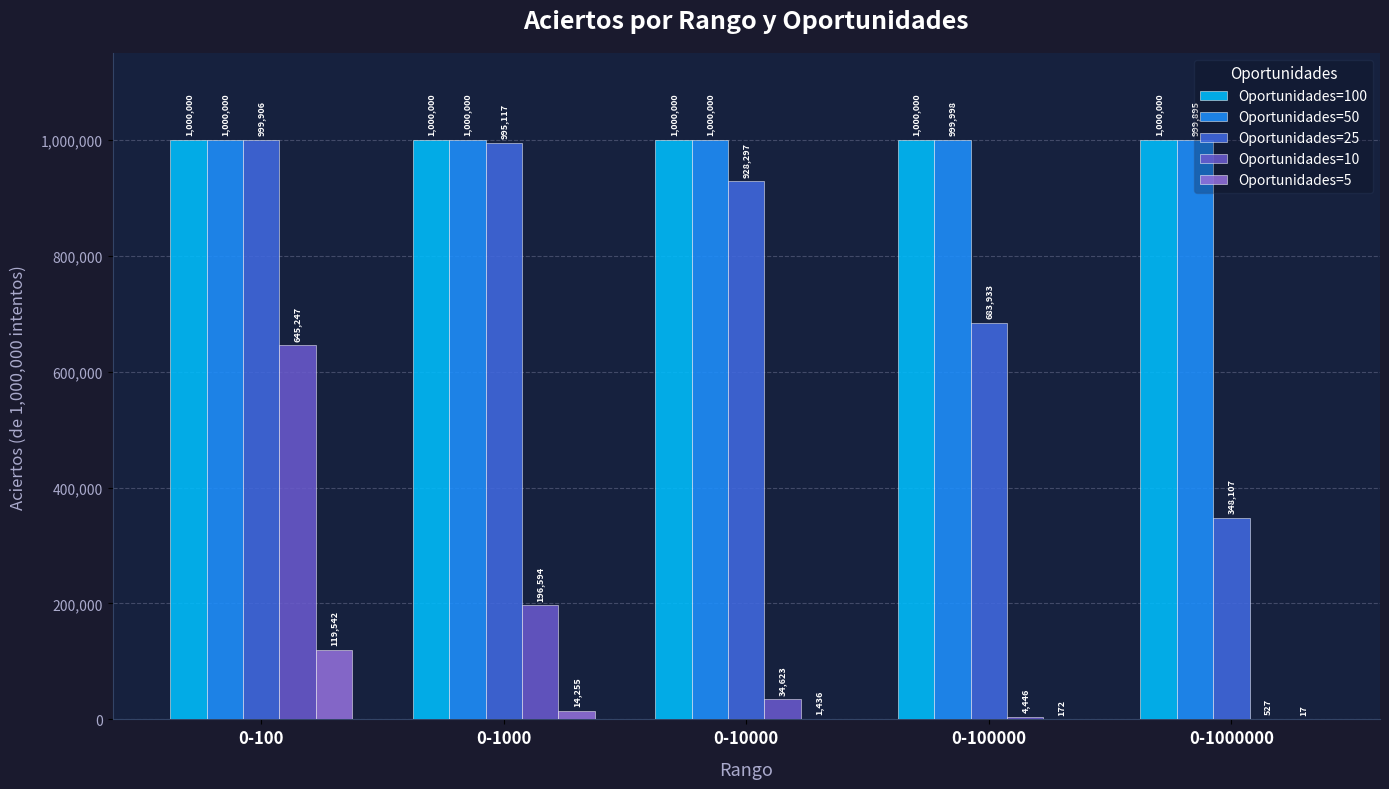

Where does the Oportunidades=10 series first go above 34623?

0-100